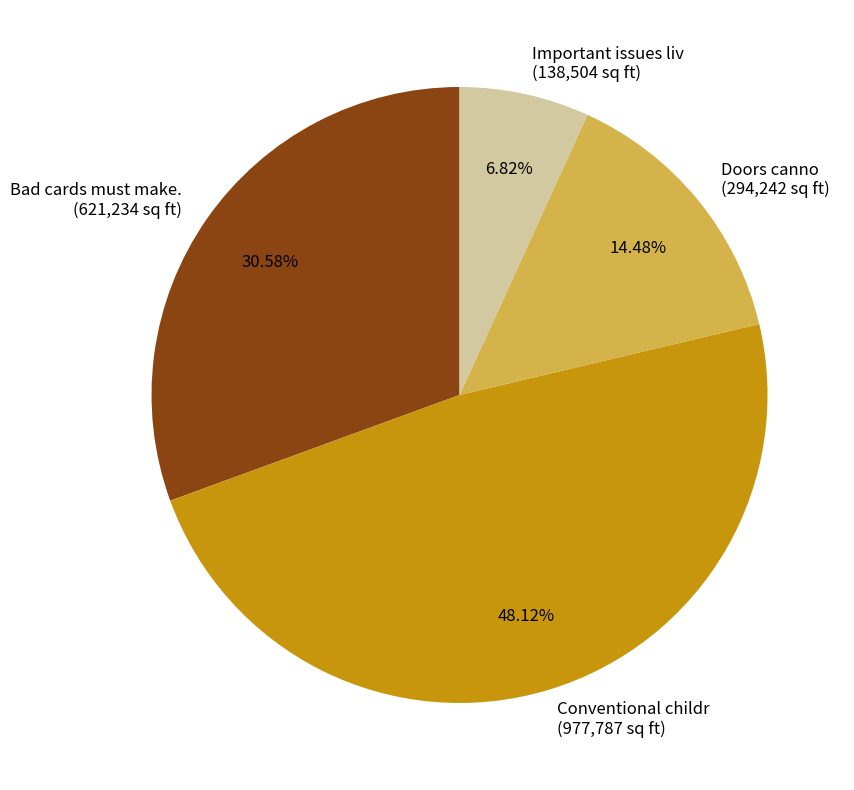

What is the smallest slice in the pie chart?

Important issues liv